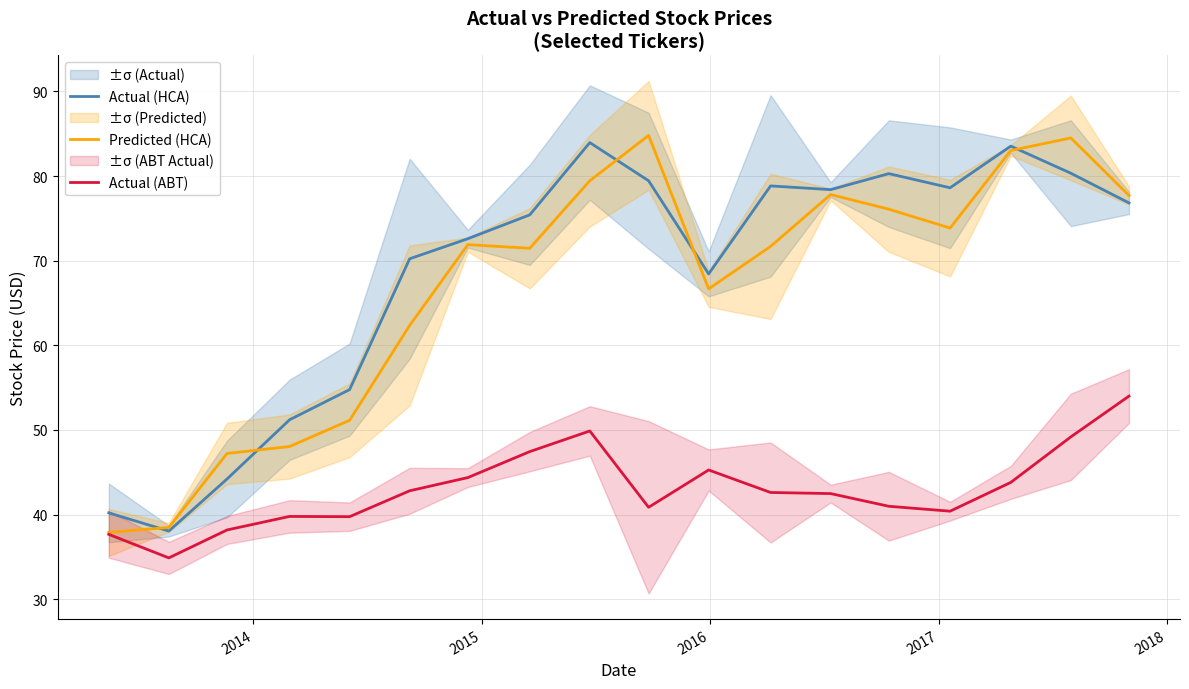

What is the minimum value for Predicted (HCA)?

37.9